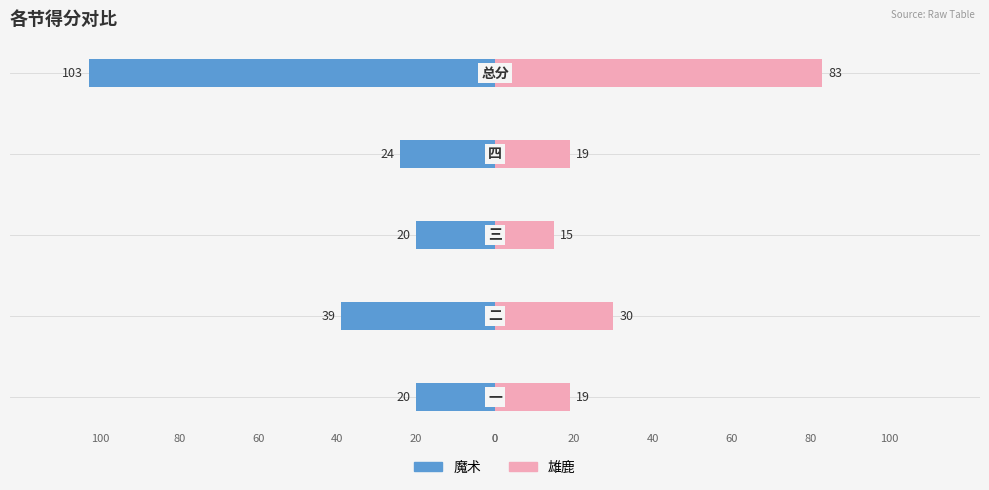

How many values in the 雄鹿 series are below 19?

1